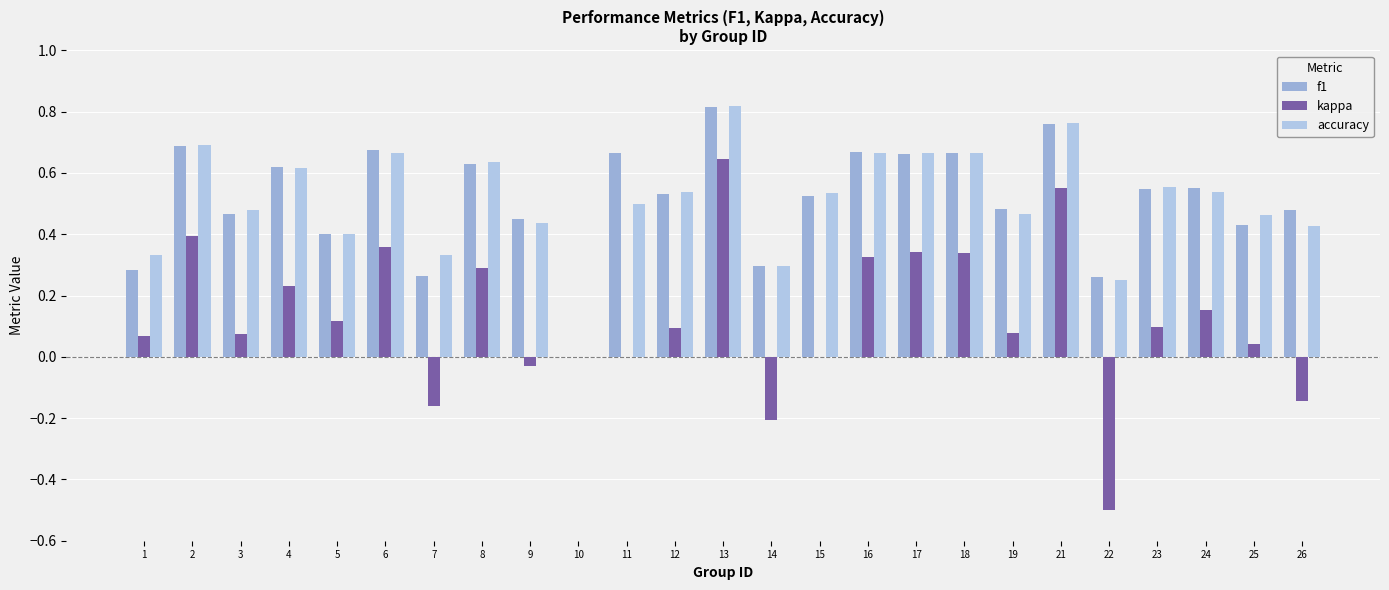

Reading right to left, extract all data points from this chart.

f1: 0.5	0.4	0.5	0.5	0.3	0.8	0.5	0.7	0.7	0.7	0.5	0.3	0.8	0.5	0.7	0.0	0.4	0.6	0.3	0.7	0.4	0.6	0.5	0.7	0.3
kappa: -0.1	0.0	0.2	0.1	-0.5	0.6	0.1	0.3	0.3	0.3	0.0	-0.2	0.6	0.1	0.0	0.0	-0.0	0.3	-0.2	0.4	0.1	0.2	0.1	0.4	0.1
accuracy: 0.4	0.5	0.5	0.6	0.2	0.8	0.5	0.7	0.7	0.7	0.5	0.3	0.8	0.5	0.5	0.0	0.4	0.6	0.3	0.7	0.4	0.6	0.5	0.7	0.3